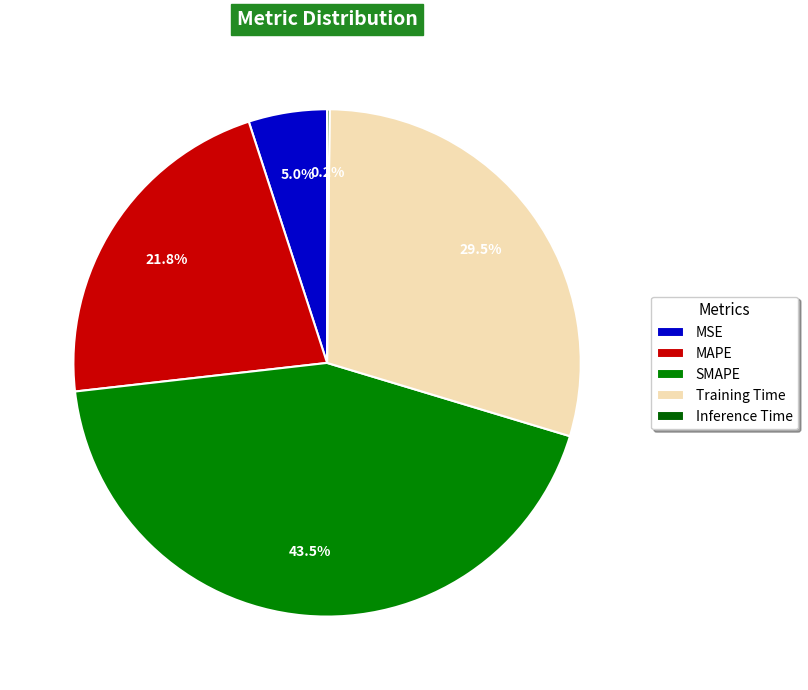

How many slices are in this pie chart?

5